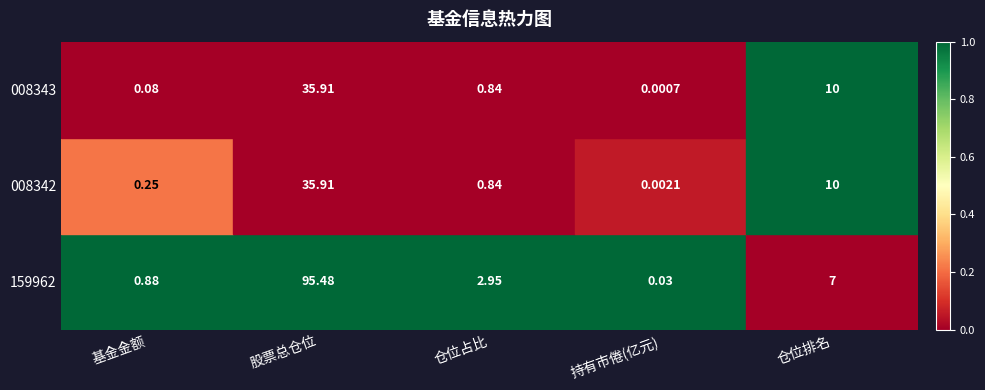

Is the value of 159962 at 股票总仓位 greater than the value of 008342 at 股票总仓位?

Yes